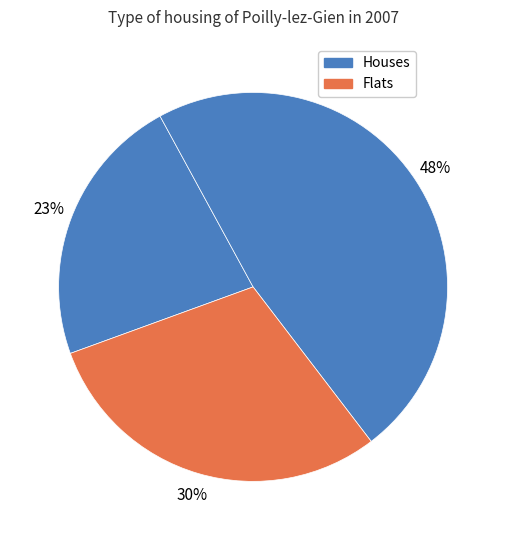

How many slices are in this pie chart?

3